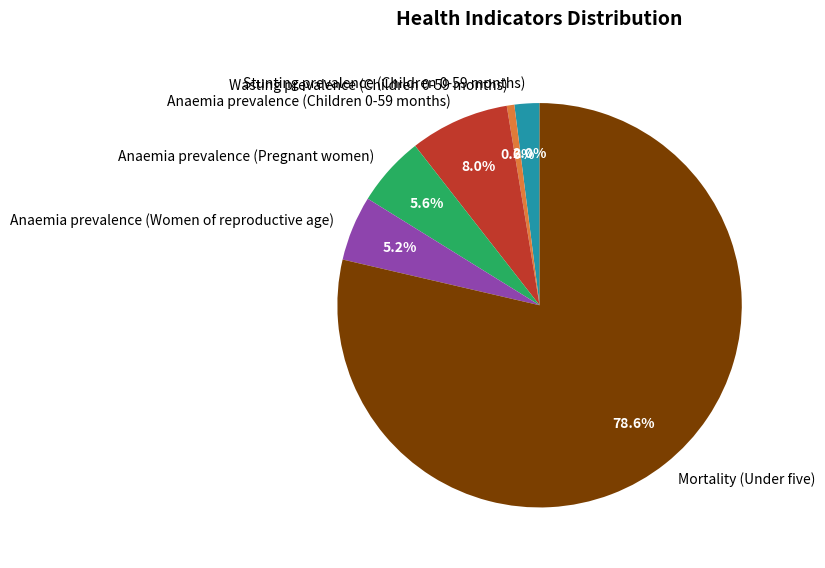

True or false: Wasting prevalence (Children 0-59 months) accounts for 7% of the total.

False